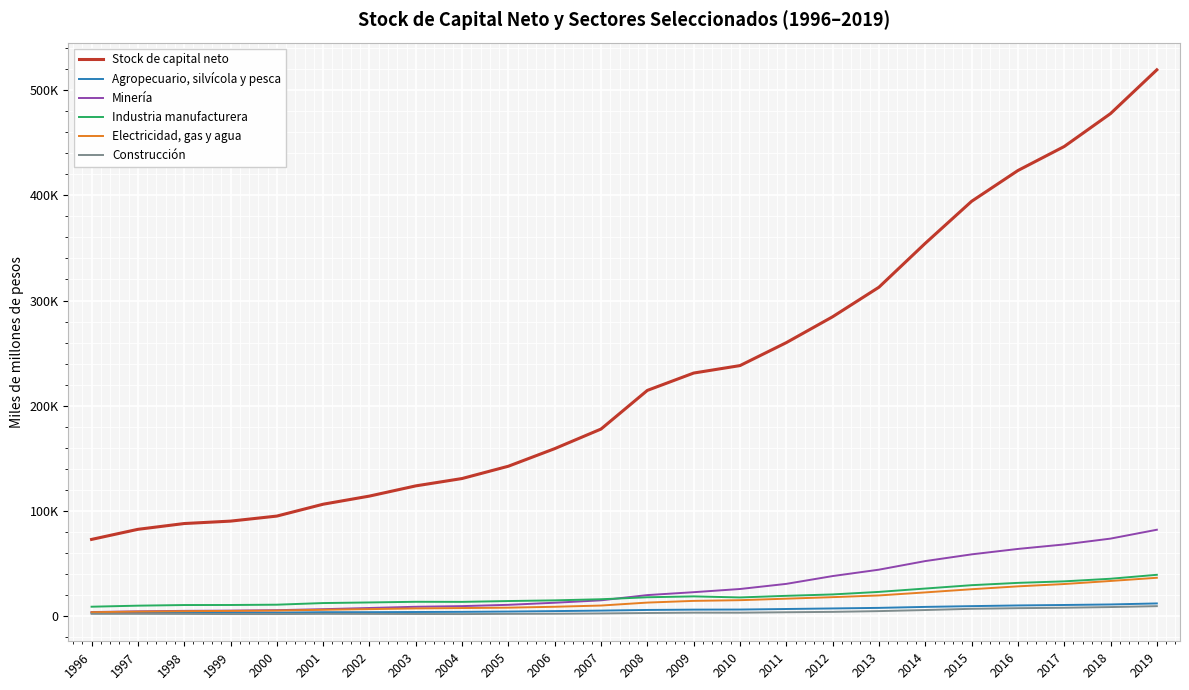

What are all the series names shown in the legend?

Stock de capital neto, Agropecuario, silvícola y pesca, Minería, Industria manufacturera, Electricidad, gas y agua, Construcción